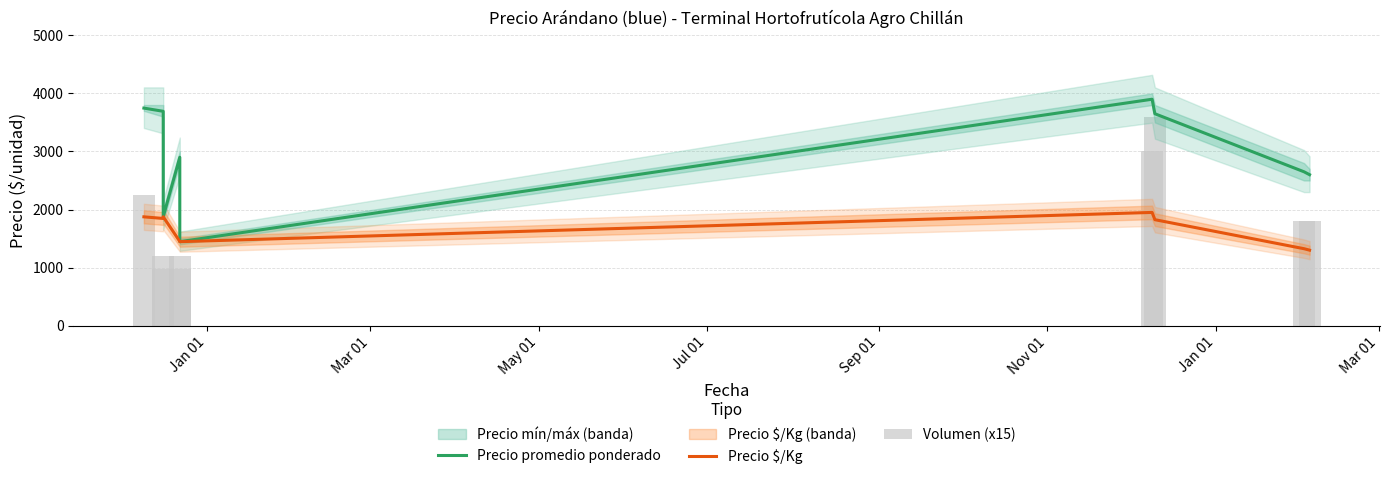

Rank the series at Mar 01 from lowest to highest value.

Volumen (x15), Precio $/Kg, Precio promedio ponderado